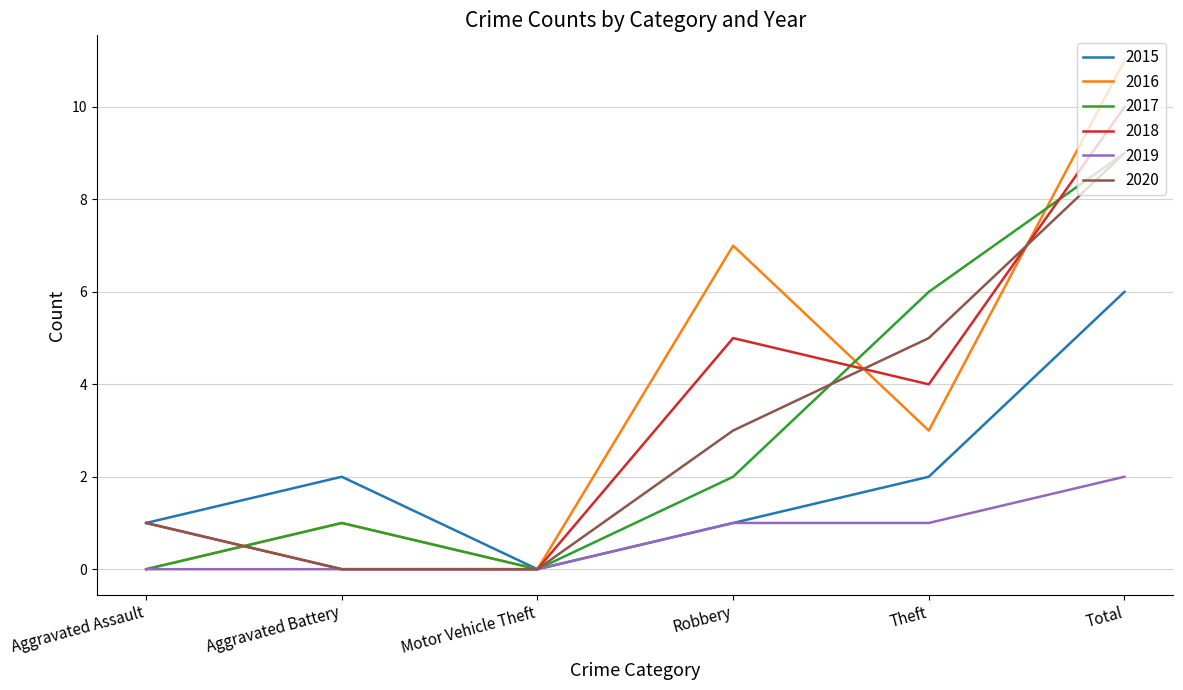

Which category has the highest value in the 2015 series?

Total